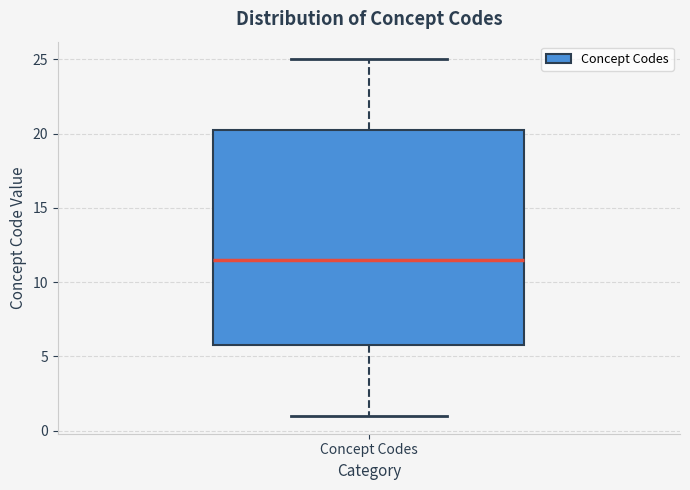

Read this box plot against the y-axis: the position of the median line, the range covered by the box, and the ends of both whiskers. The values are not printed on the chart, so give them approximately, as read against the axis.

median 11.5, box 6.0 to 20.5, whiskers 1.0 to 25.0